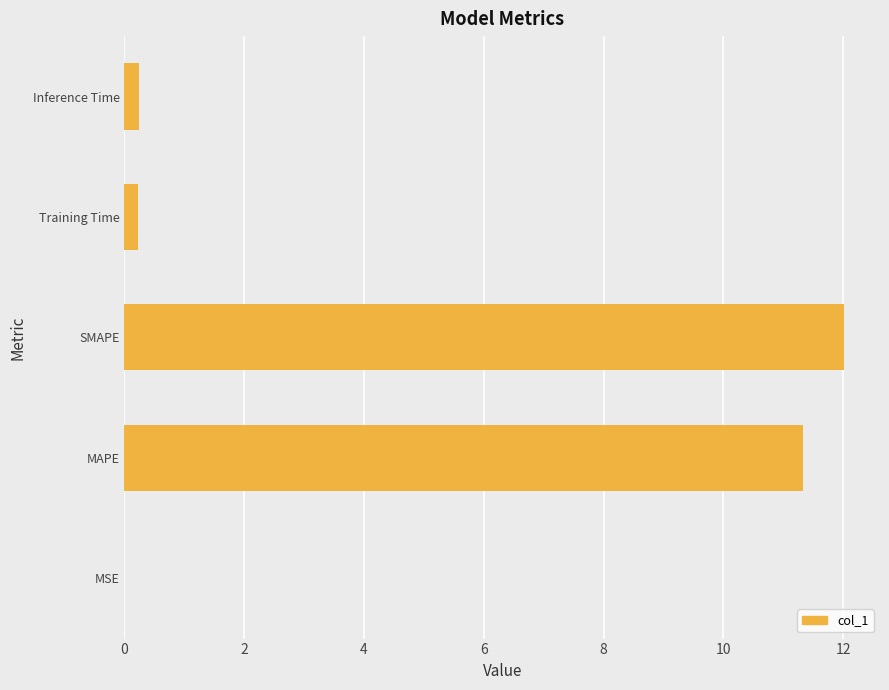

The value at MAPE is 11.3. True or false?

True